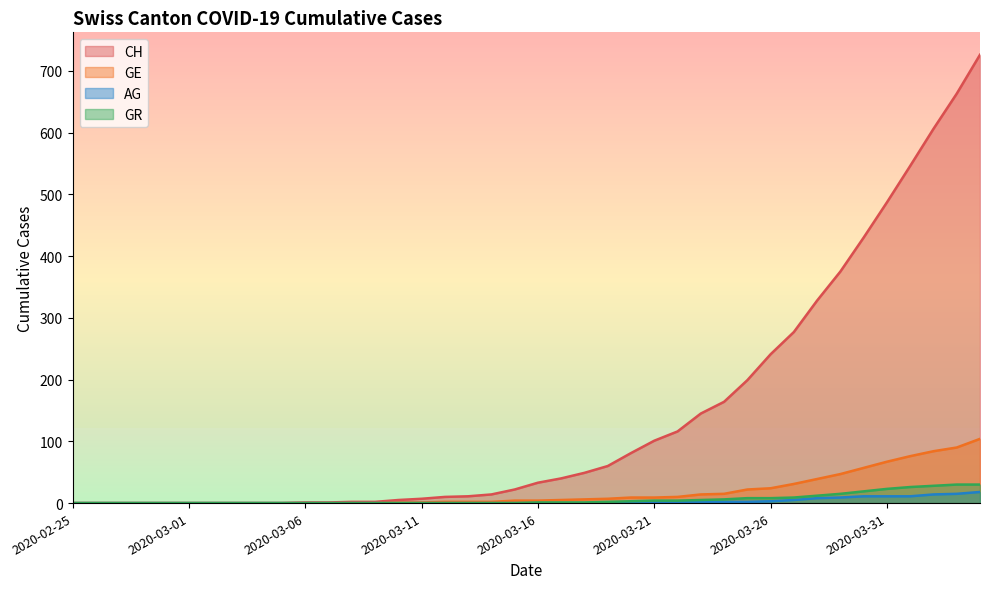

True or false: AG has more than 1 points higher than both neighbors.

False